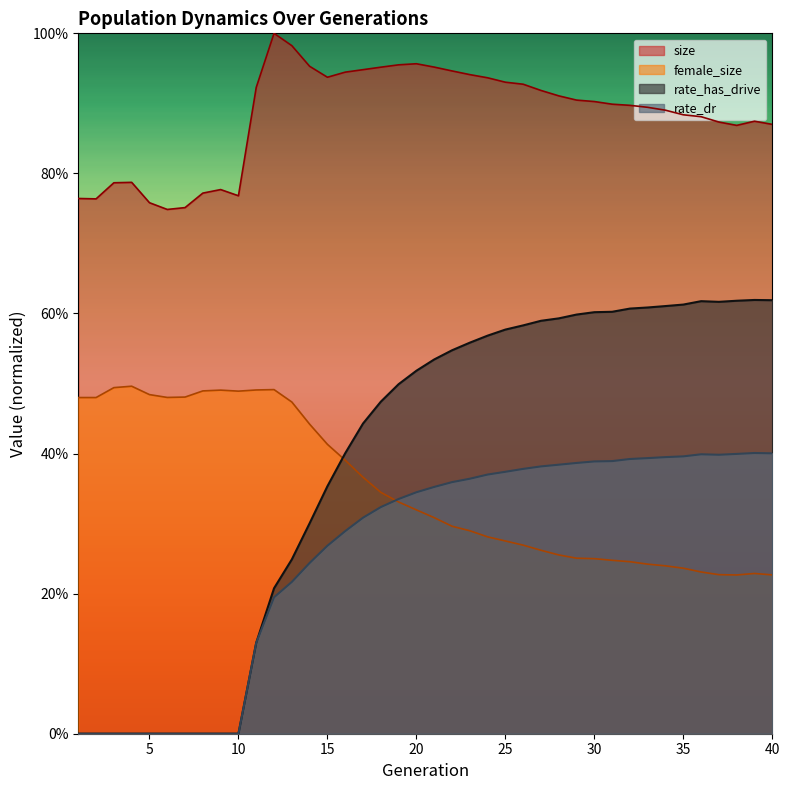

How many series are shown in this chart?

4